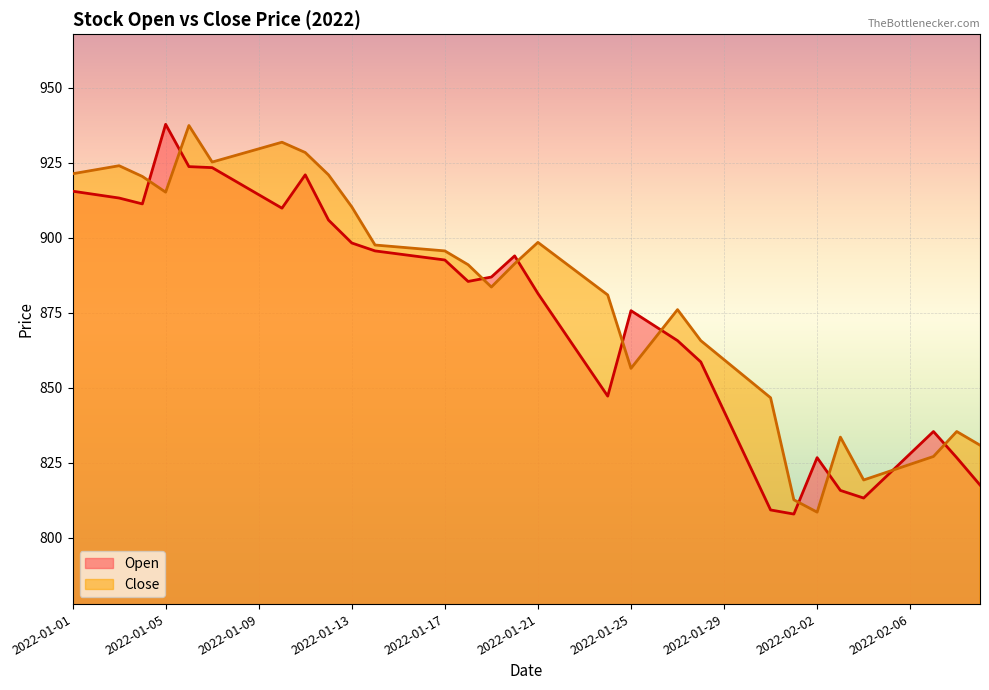

Is it true that Close equals 389.0 at 2022-01-17?

False